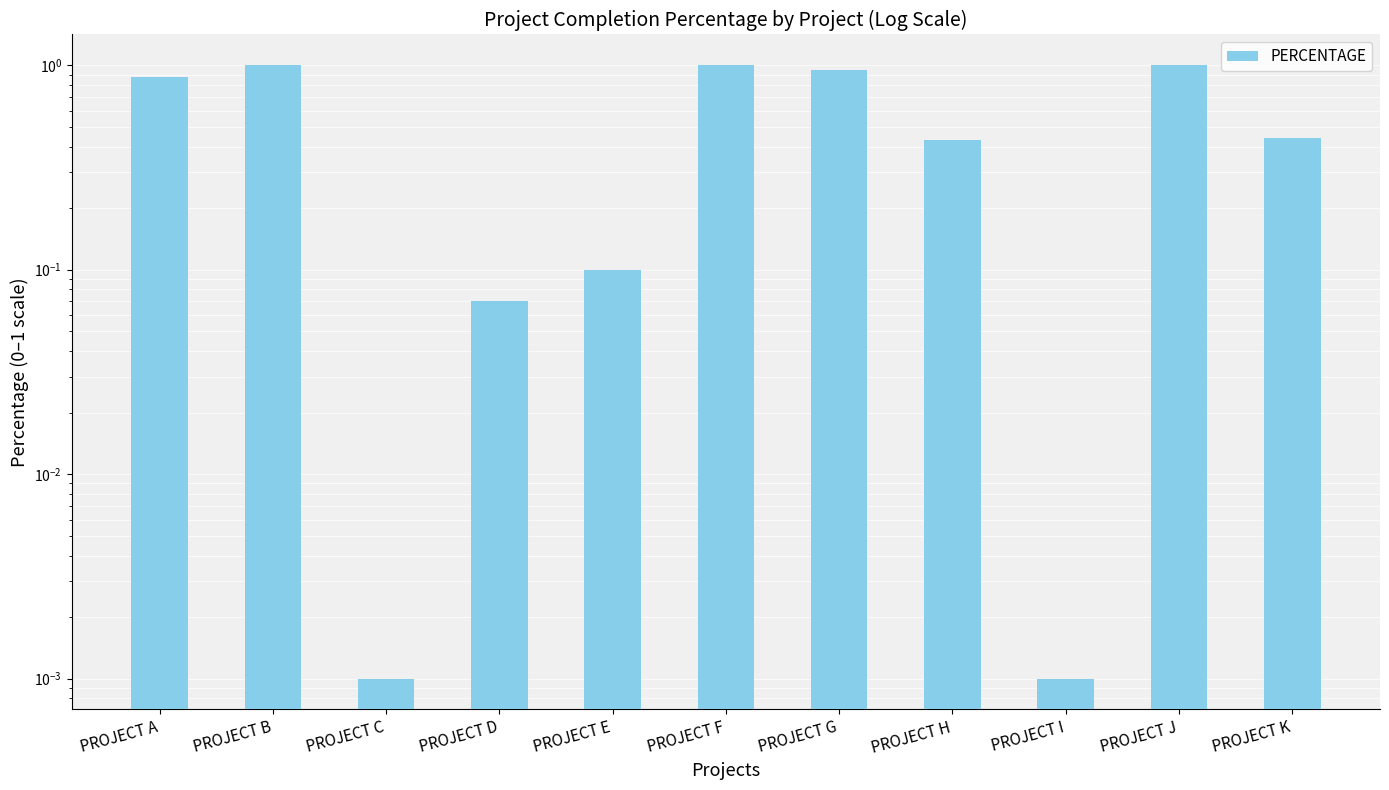

The chart shows a value of 0.2 at PROJECT H. True or false?

False